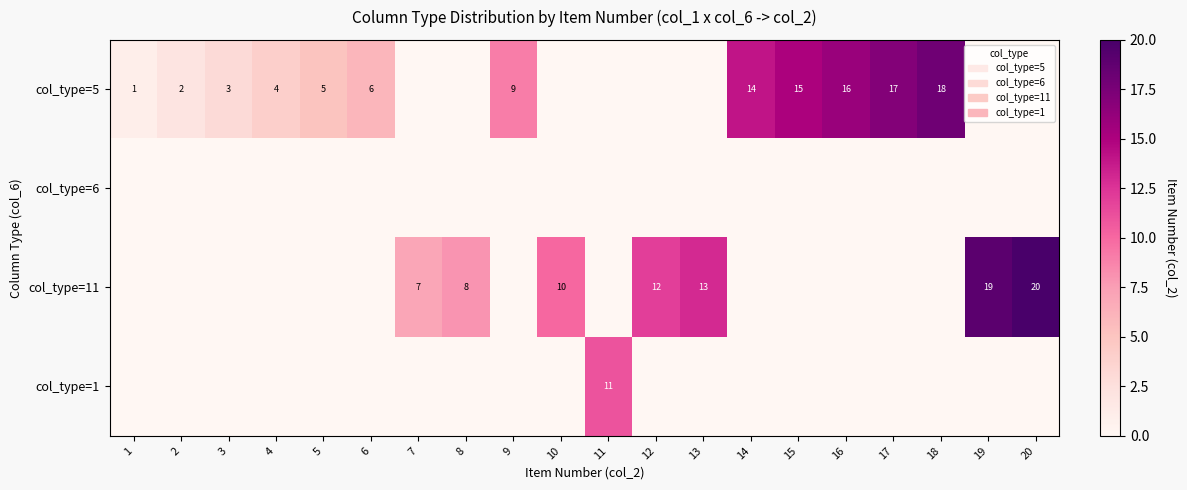

The col_type=11 series shows 13 at 13. True or false?

True